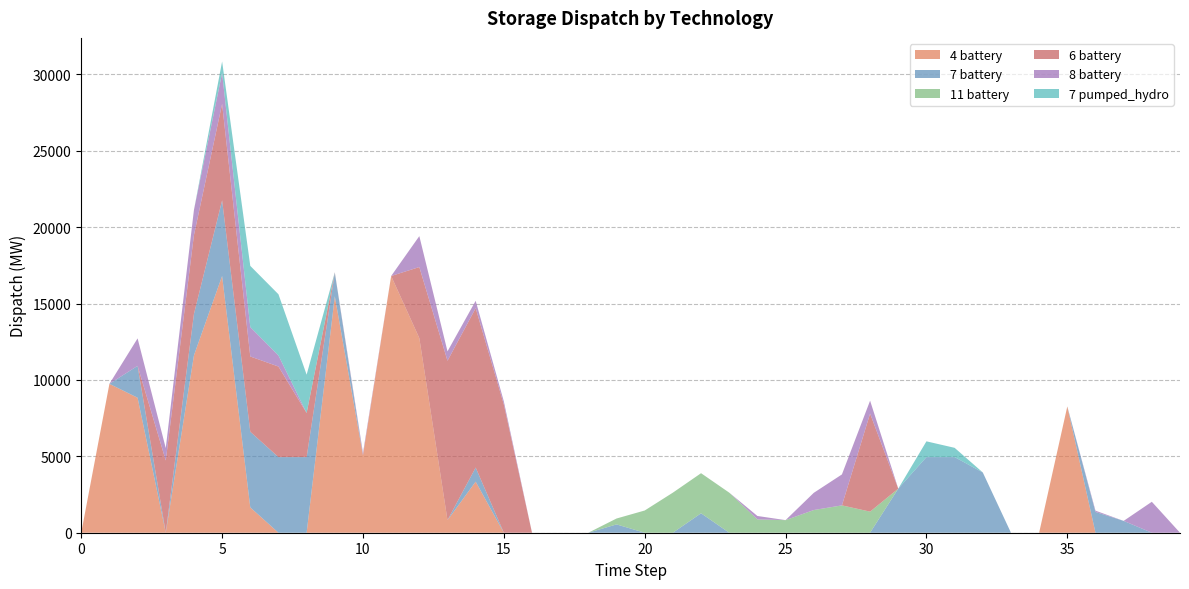

Reading left to right, list all the values displayed in this chart.

4 battery: 0.0	9743.2	8833.7	0.0	11606.5	16800.8	1657.2	0.0	0.0	15473.3	5068.1	16800.8	12735.7	822.0	3342.2	0.0	0.0	0.0	0.0	0.0	0.0	0.0	0.0	0.0	0.0	0.0	0.0	0.0	0.0	0.0	0.0	0.0	0.0	0.0	0.0	8265.6	0.0	0.0	0.0	0.0
7 battery: 0.0	0.0	2085.9	0.0	2704.5	4949.0	4949.0	4949.0	4949.0	1541.2	0.0	0.0	0.0	0.0	921.6	0.0	0.0	0.0	0.0	543.4	0.0	0.0	1272.3	0.0	0.0	0.0	0.0	0.0	0.0	2885.8	4949.0	4949.0	3943.1	0.0	0.0	0.0	1359.8	774.4	0.0	0.0
11 battery: 0.0	0.0	0.0	0.0	0.0	0.0	0.0	0.0	0.0	0.0	0.0	0.0	0.0	0.0	0.0	0.0	0.0	0.0	0.0	386.9	1454.5	2623.0	2623.0	2623.0	871.9	823.8	1484.6	1789.7	1379.4	0.0	0.0	0.0	0.0	0.0	0.0	0.0	0.0	0.0	0.0	0.0
6 battery: 0.0	0.0	0.0	4726.2	5162.4	6314.4	4928.0	5927.1	2889.1	29.9	0.0	0.0	4650.6	10432.5	10432.5	8393.0	0.0	0.0	0.0	0.0	0.0	0.0	0.0	0.0	0.0	0.0	0.0	0.0	6418.3	0.0	0.0	0.0	0.0	0.0	0.0	0.0	0.0	0.0	0.0	0.0
8 battery: 0.0	0.0	1798.7	812.5	1647.0	2025.0	1923.8	723.9	0.0	0.0	148.5	0.0	2025.0	615.0	482.1	199.0	0.0	0.0	0.0	0.0	0.0	0.0	0.0	0.0	224.3	0.0	1125.2	2025.0	844.3	0.0	0.0	0.0	0.0	0.0	0.0	0.0	84.4	0.0	2025.0	0.0
7 pumped_hydro: 0.0	0.0	0.0	0.0	0.0	751.8	4004.0	4004.0	2504.4	0.0	0.0	0.0	0.0	0.0	0.0	0.0	0.0	0.0	0.0	0.0	0.0	0.0	0.0	0.0	0.0	0.0	0.0	0.0	0.0	0.0	1031.4	606.9	0.0	0.0	0.0	0.0	0.0	0.0	0.0	0.0